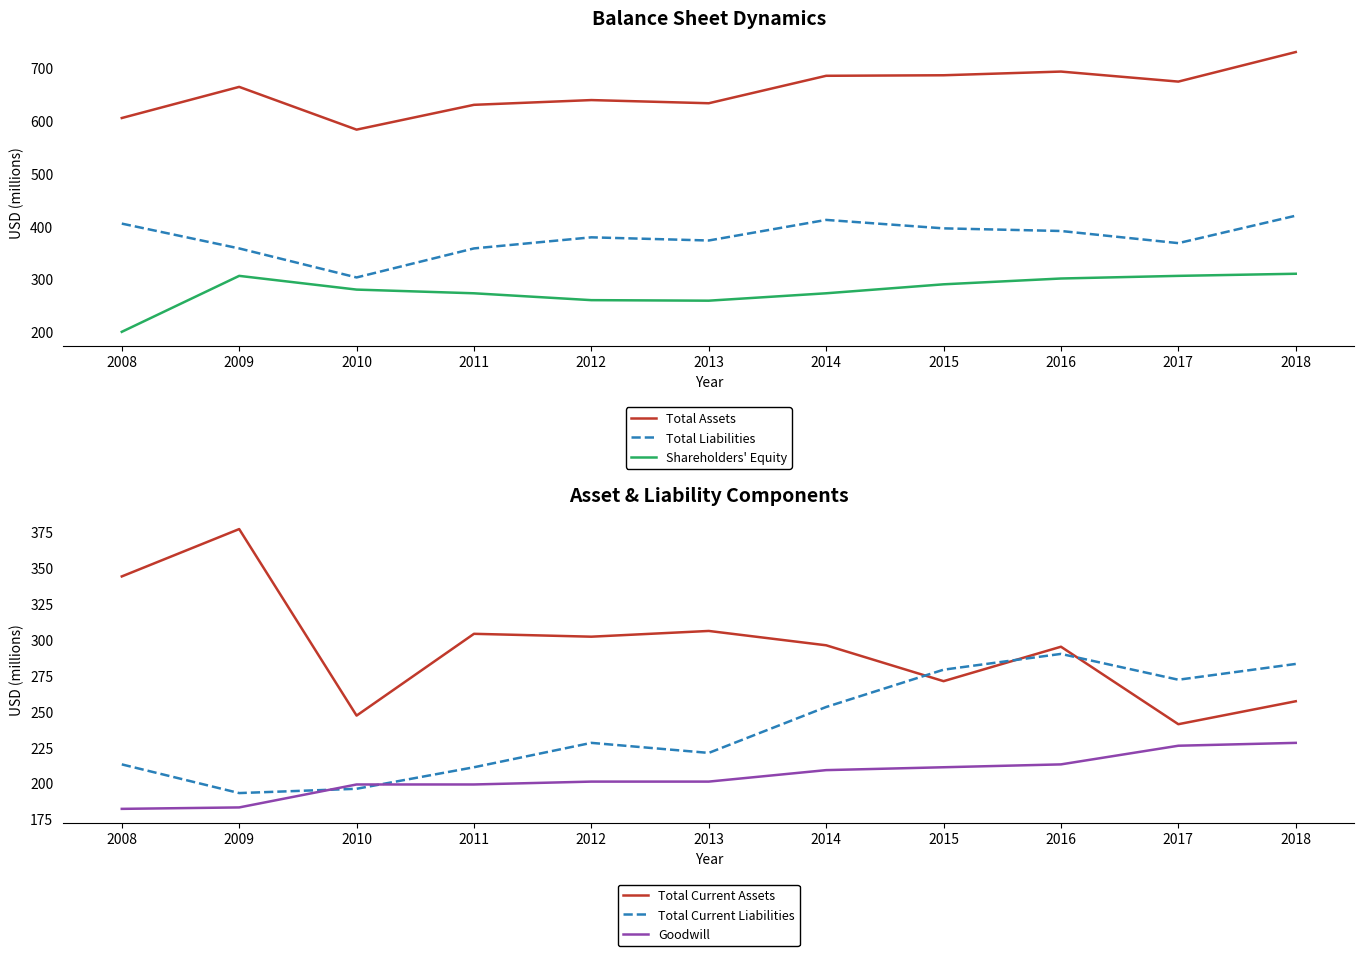

True or false: Total Assets and Shareholders' Equity cross at least once.

False